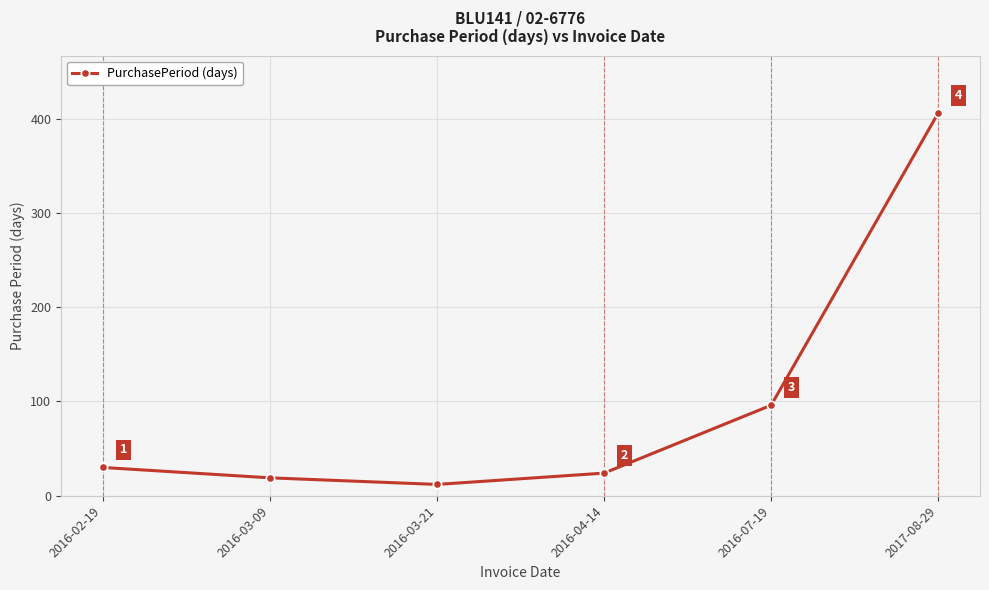

What is the difference between the second highest and minimum values?

84